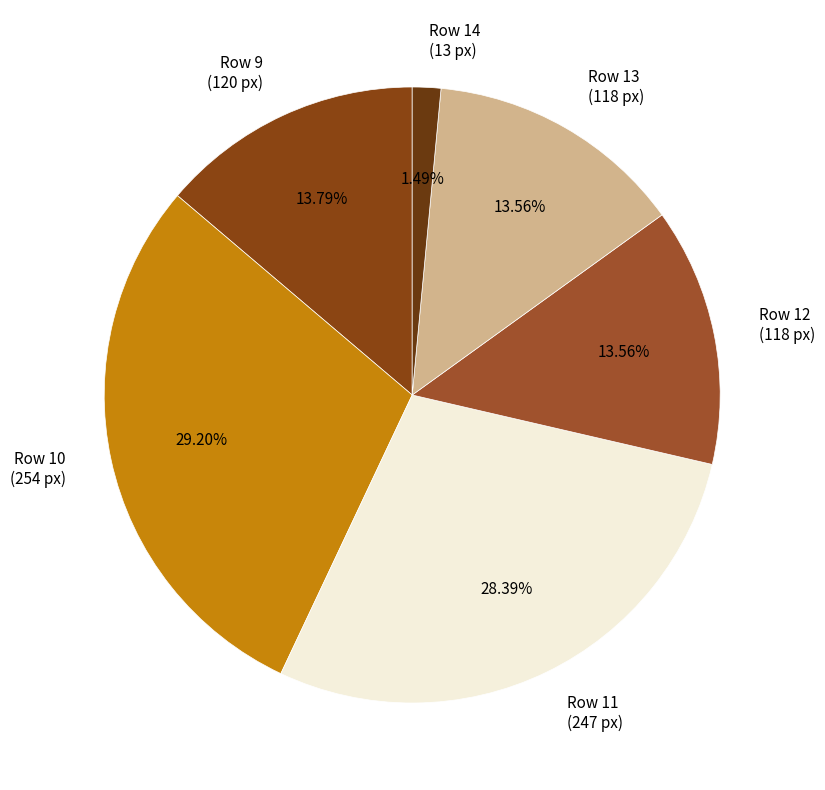

Is there any slice that represents more than half of the pie?

No